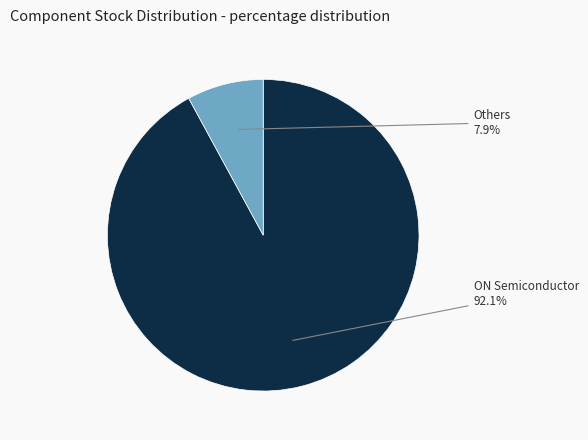

Is there a majority slice in this chart?

Yes